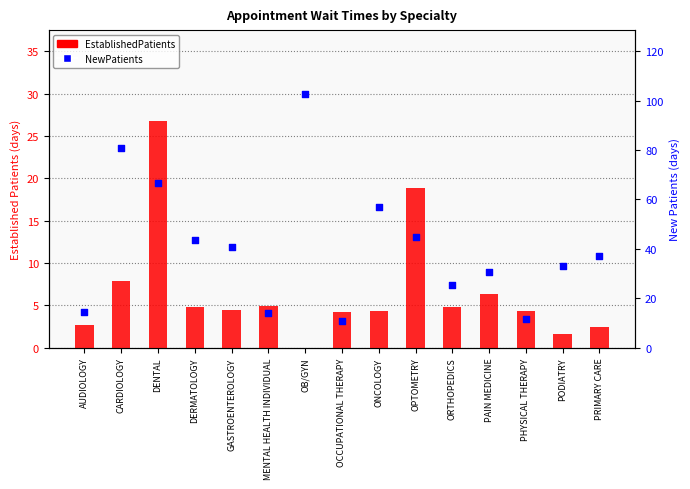

Which series contains the lowest Y value?

EstablishedPatients